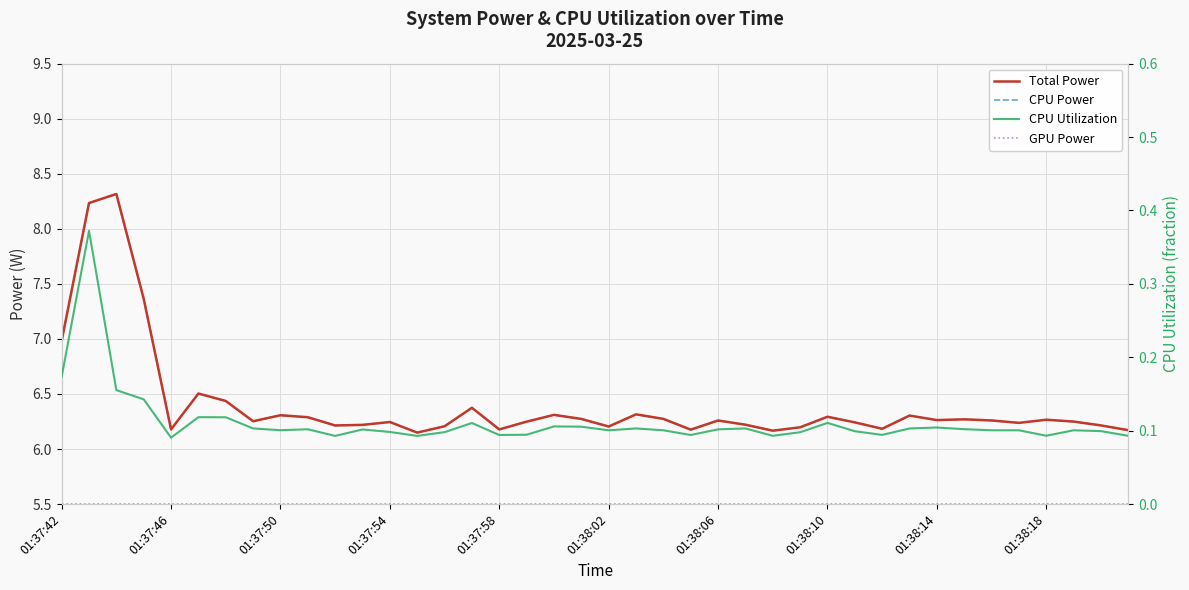

Which series changed the most between 01:37:54 and 37?

Total Power